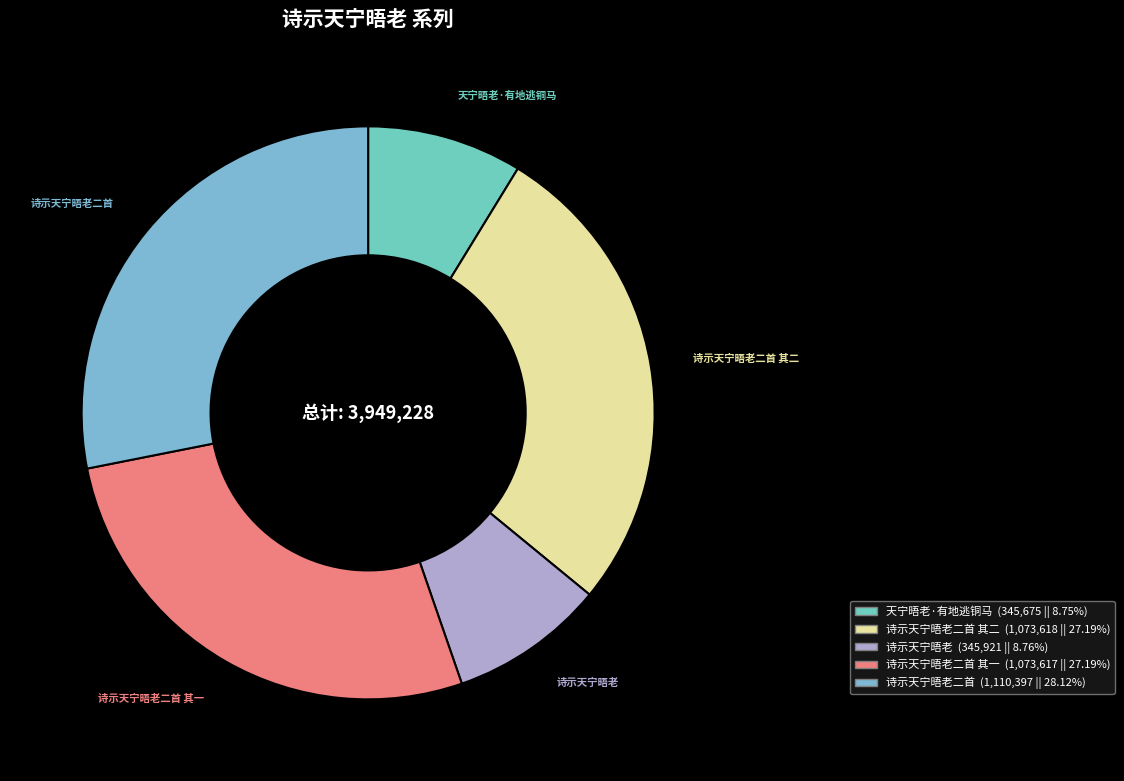

How many slices are in this pie chart?

5